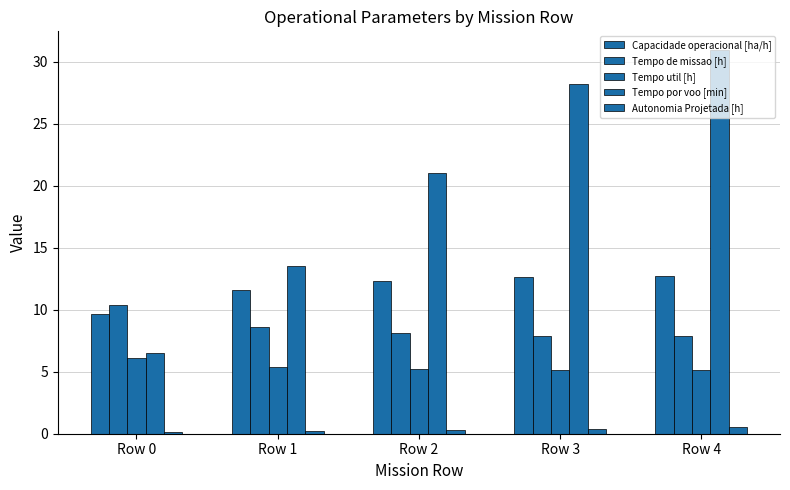

What is the total value across all series at Row 2?

47.0